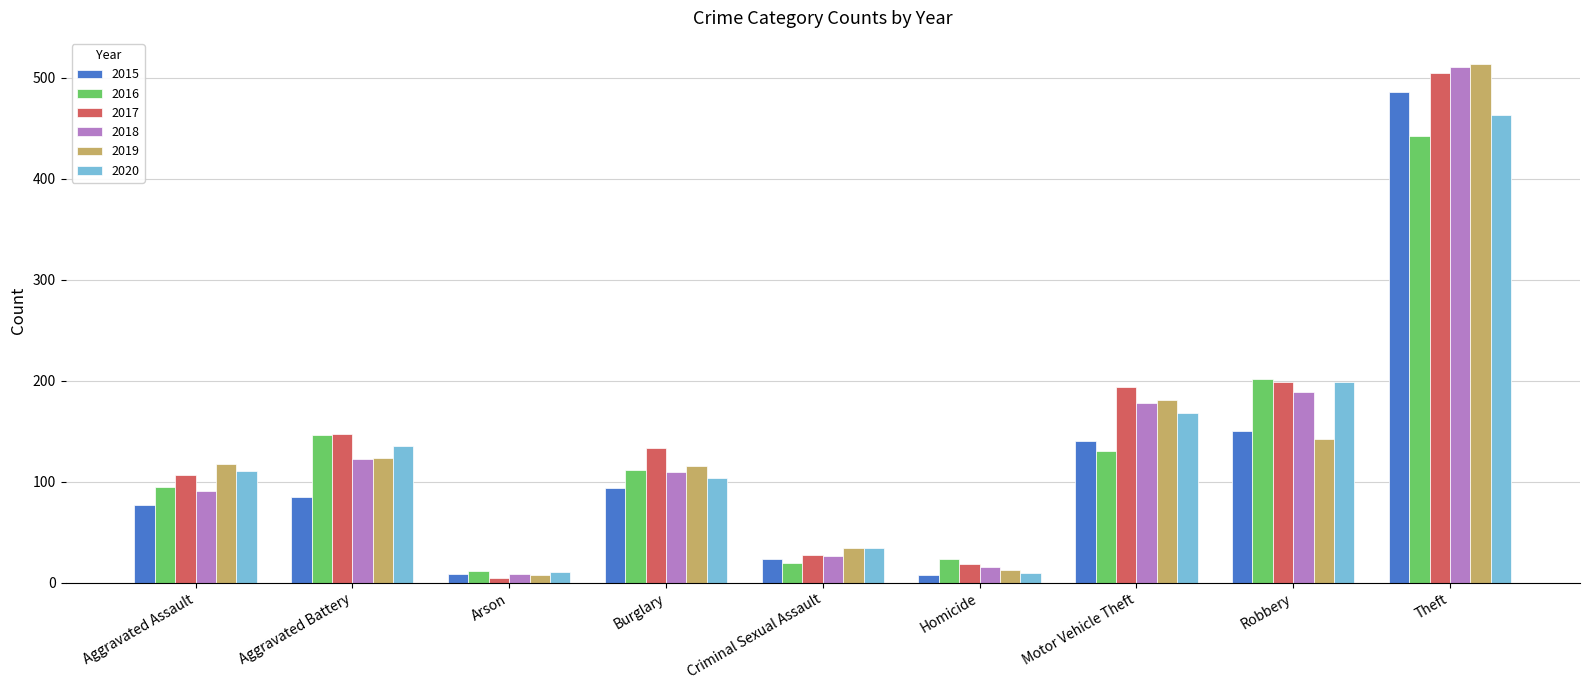

What is the total value across all series at Motor Vehicle Theft?

991